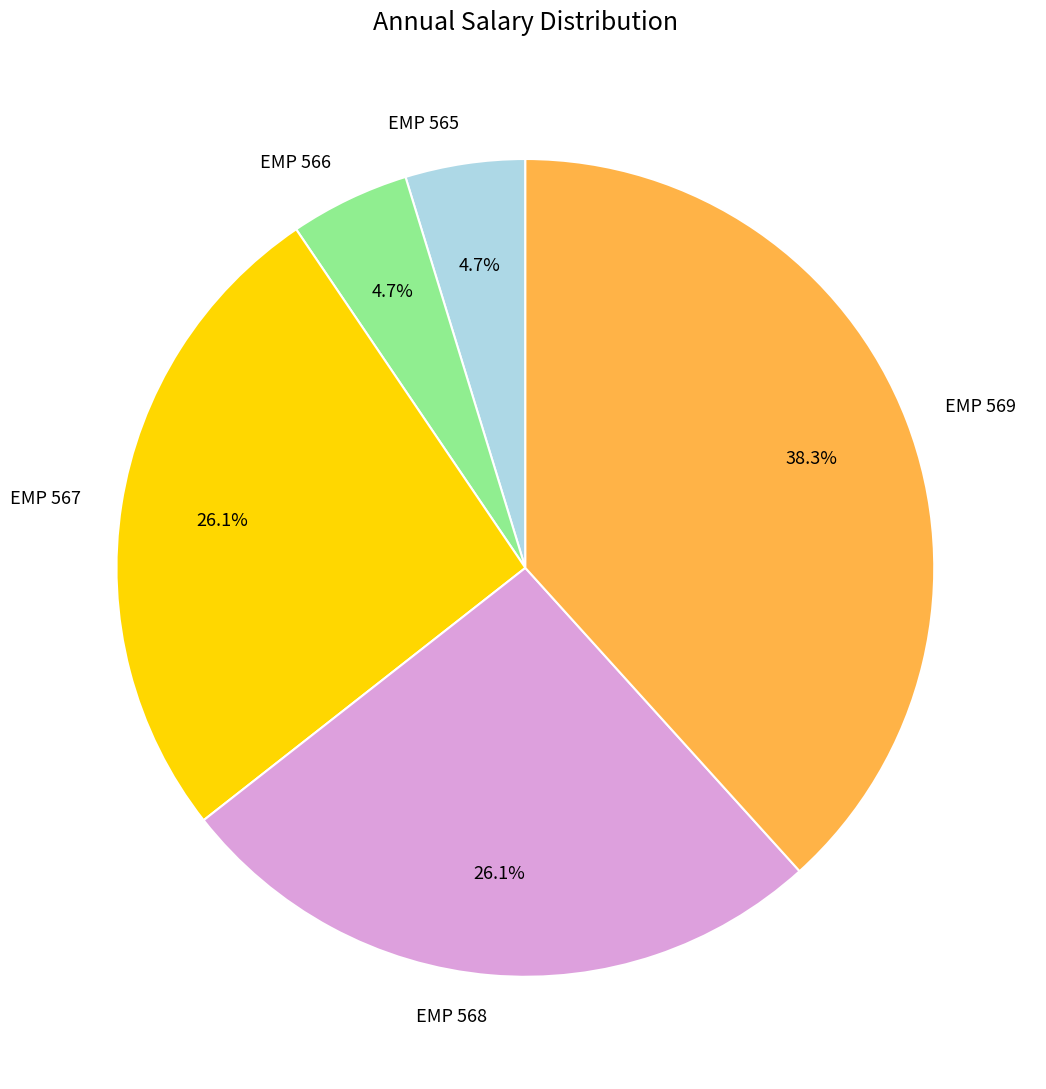

Which category has the biggest portion of the pie?

EMP 569